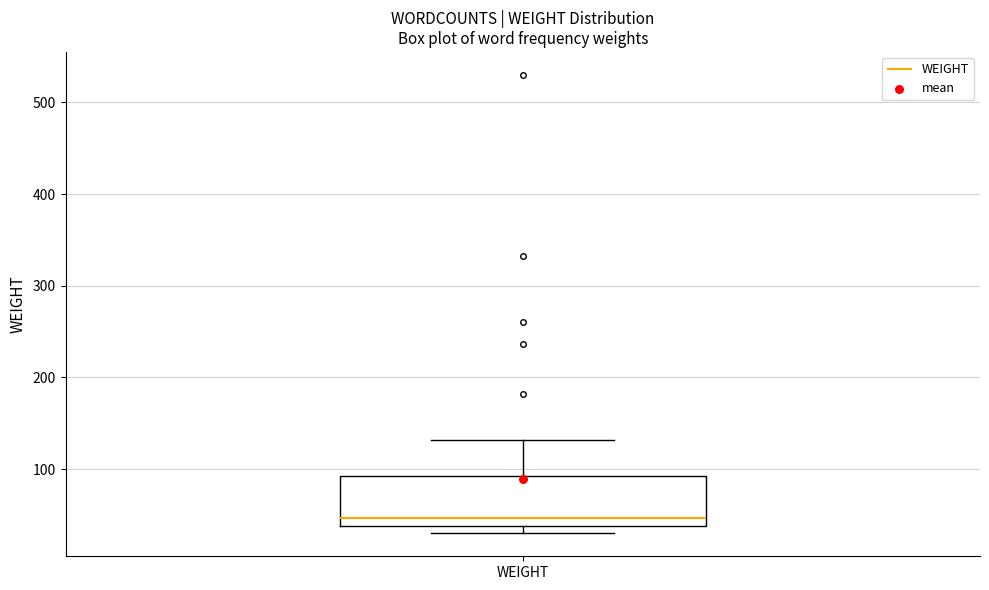

Where does the upper whisker of the box for WEIGHT end on the y-axis? The values are not printed on the chart, so give them approximately, as read against the axis.

130